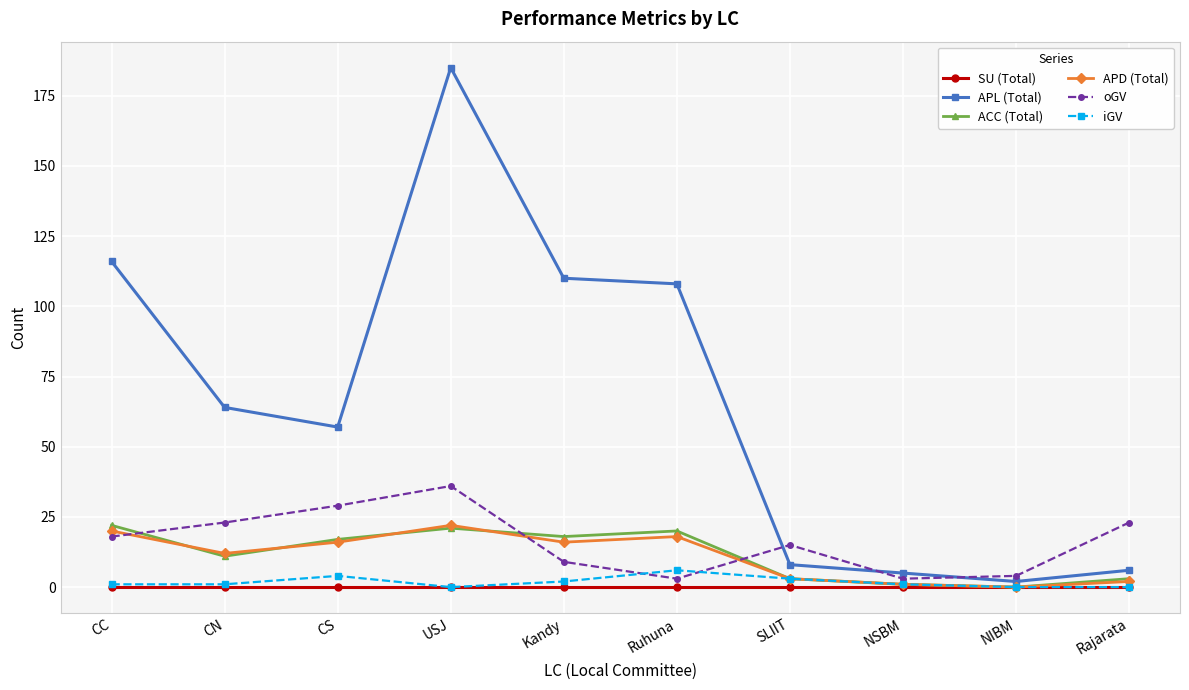

What is the highest value of the APD (Total) series?

22